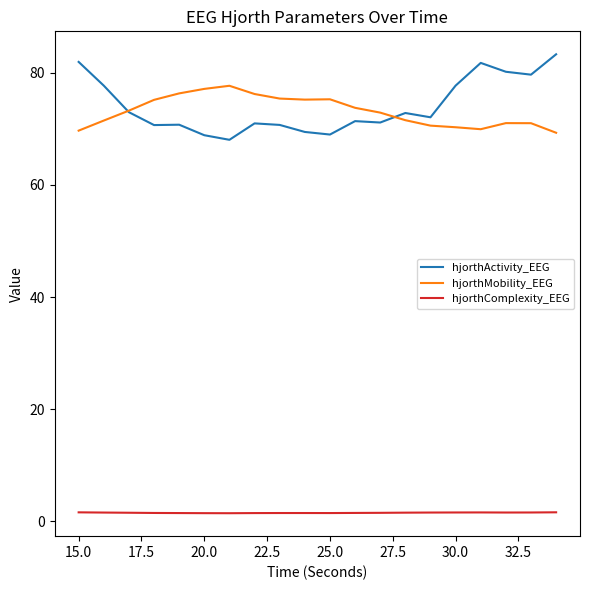

What is the highest value of the hjorthActivity_EEG series?

83.3